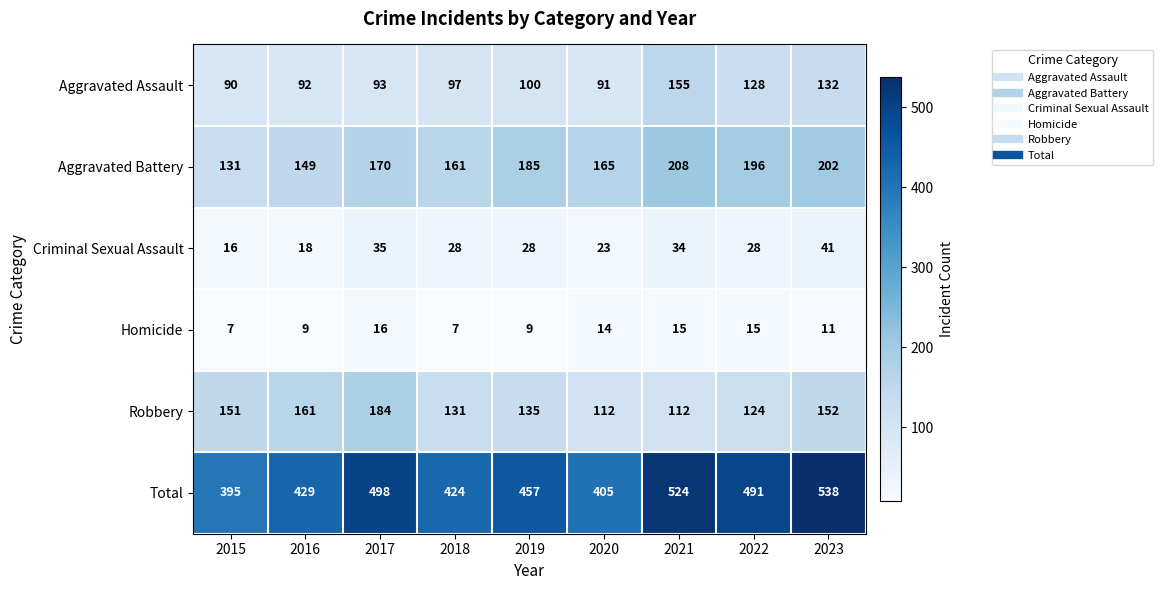

How many data points does each series have?

9